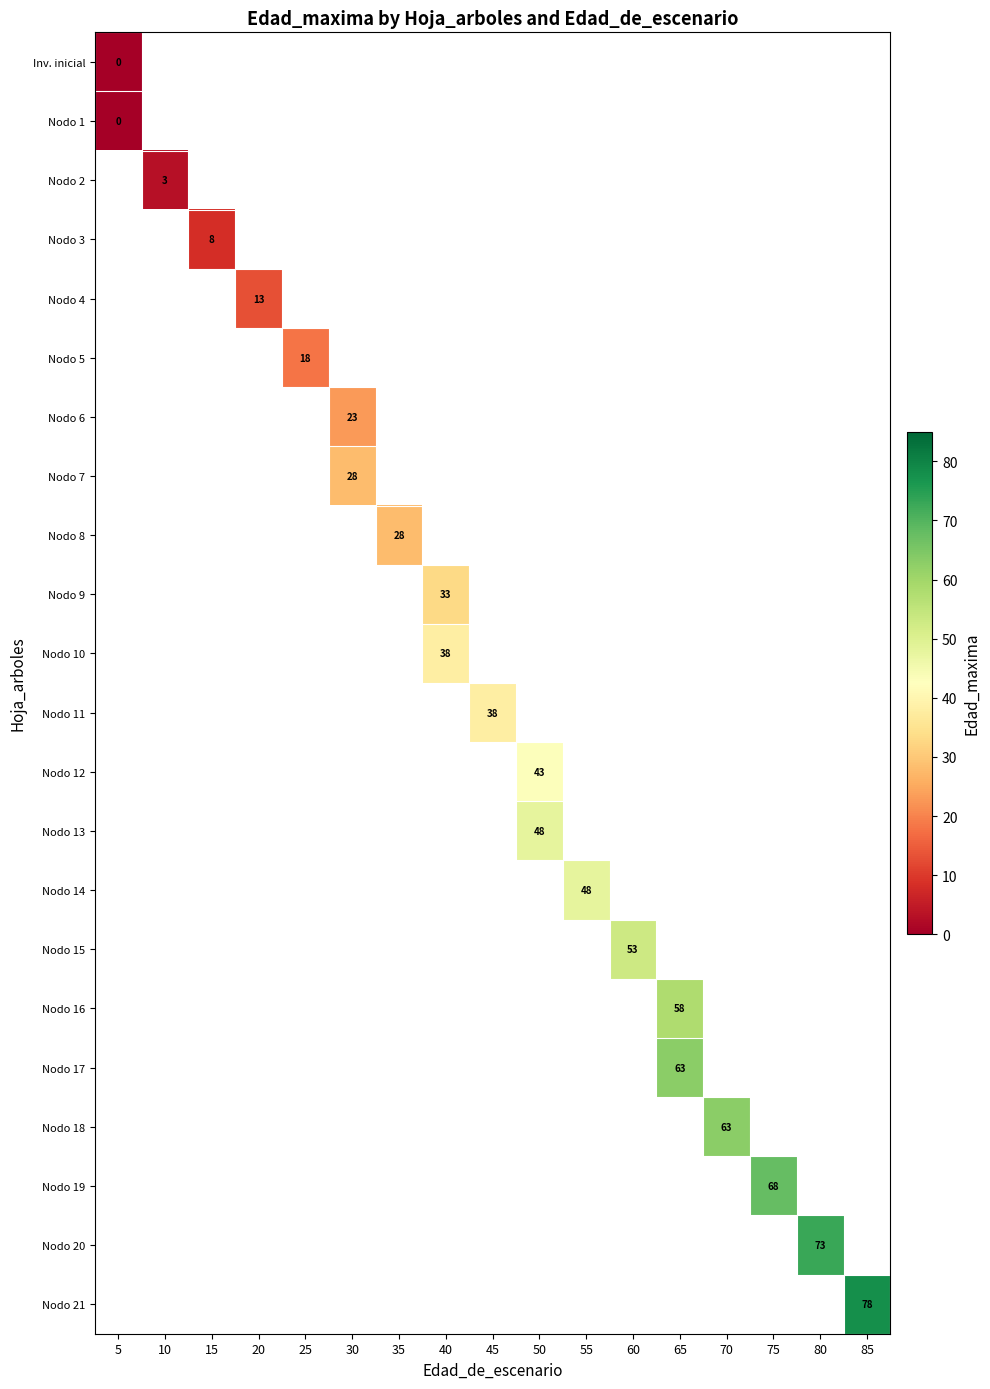

At which category does the chart reach its minimum across all series?

5